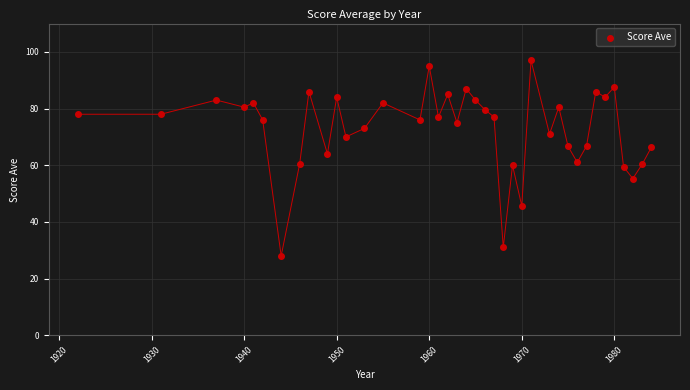

What is the range of Y values (max minus min)?

69.0